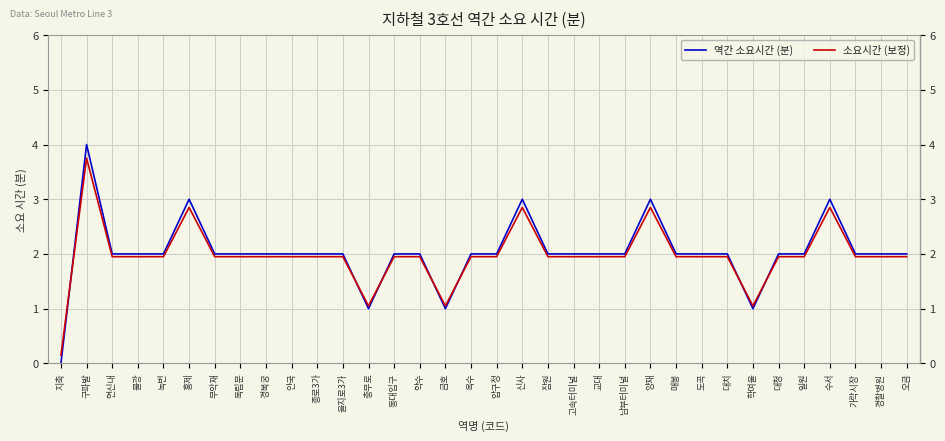

Which series changed the most between 을지로3가 and 양재?

역간 소요시간 (분)